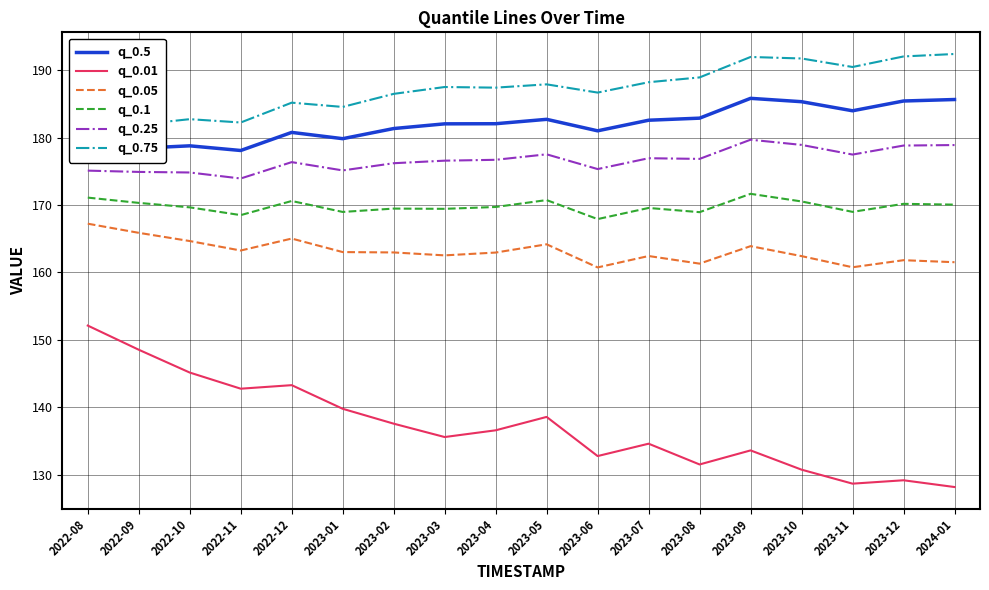

Between 2022-10 and 2023-10, which series saw the biggest shift?

q_0.01